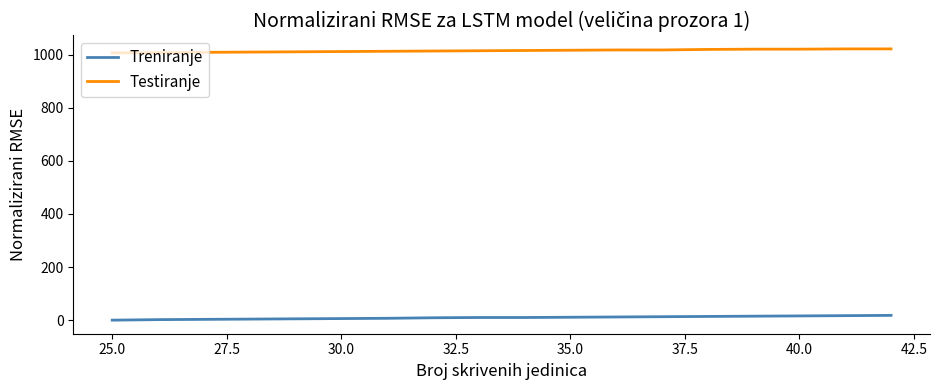

True or false: Testiranje and Treniranje cross at least once.

False